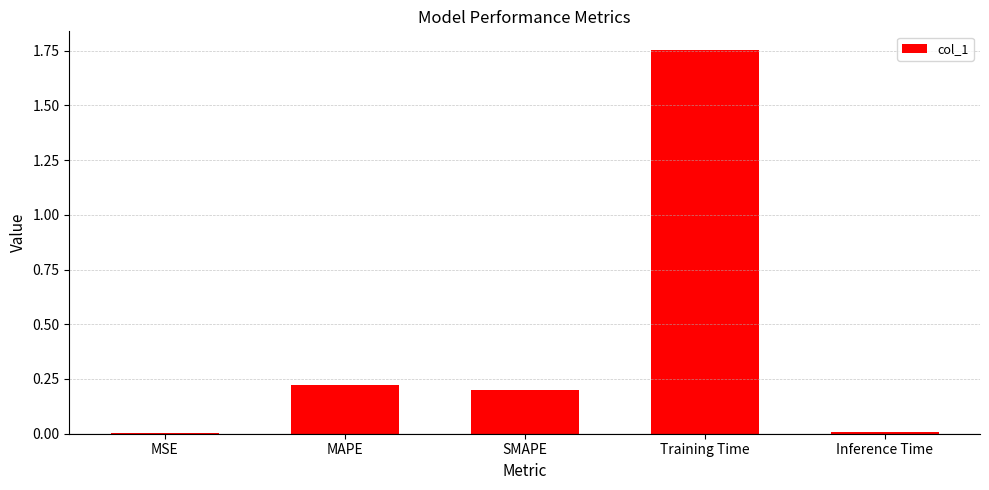

Is it true that the value at MAPE is 0.3?

False